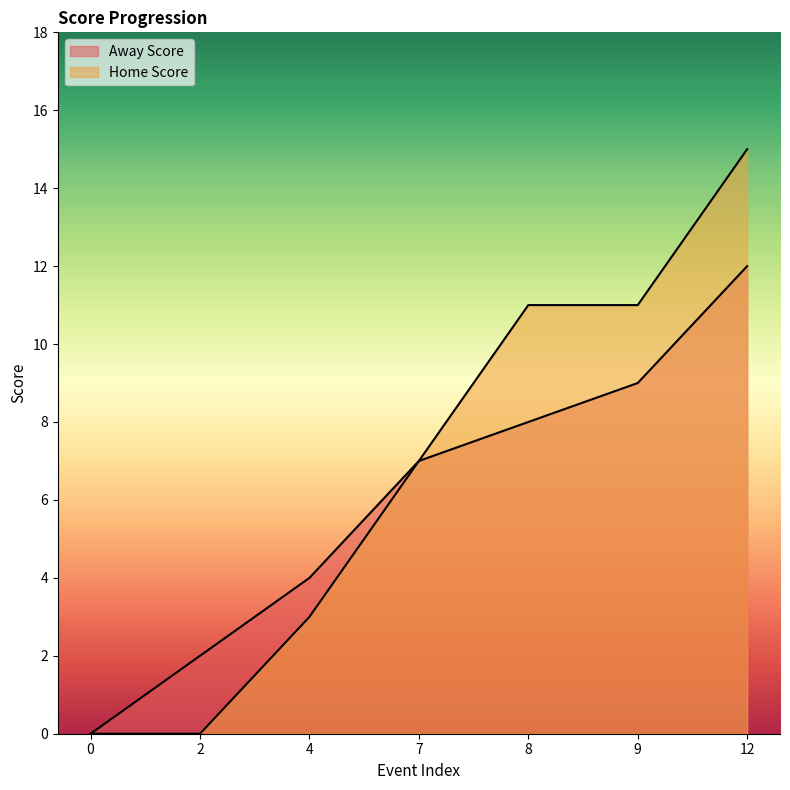

Where is Away Score nearest to the value 6?

7